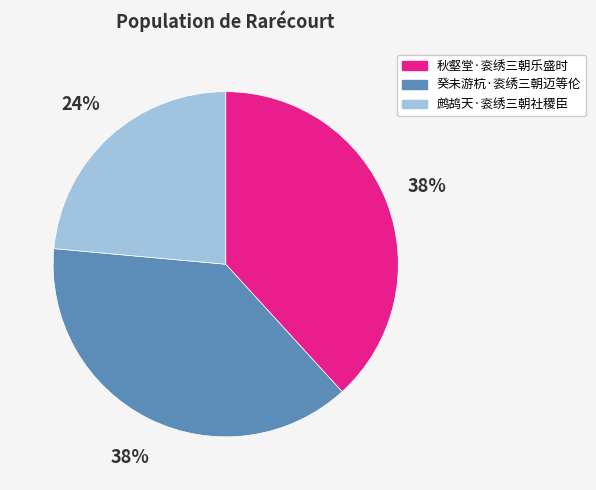

Is it true that 癸未游杭·衮绣三朝迈等伦 is 38% of the pie?

True